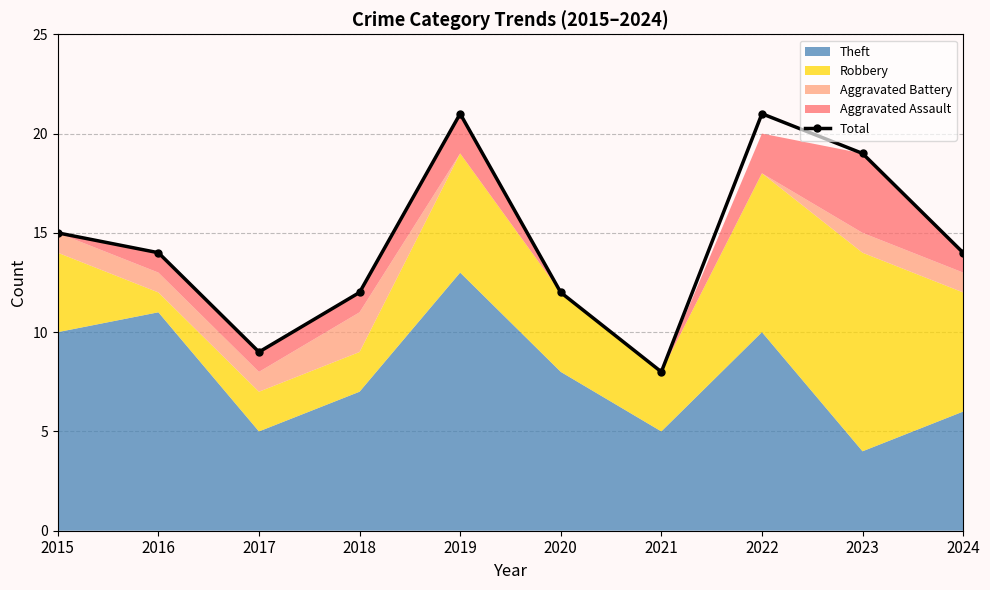

At which category does the chart reach its minimum across all series?

2021